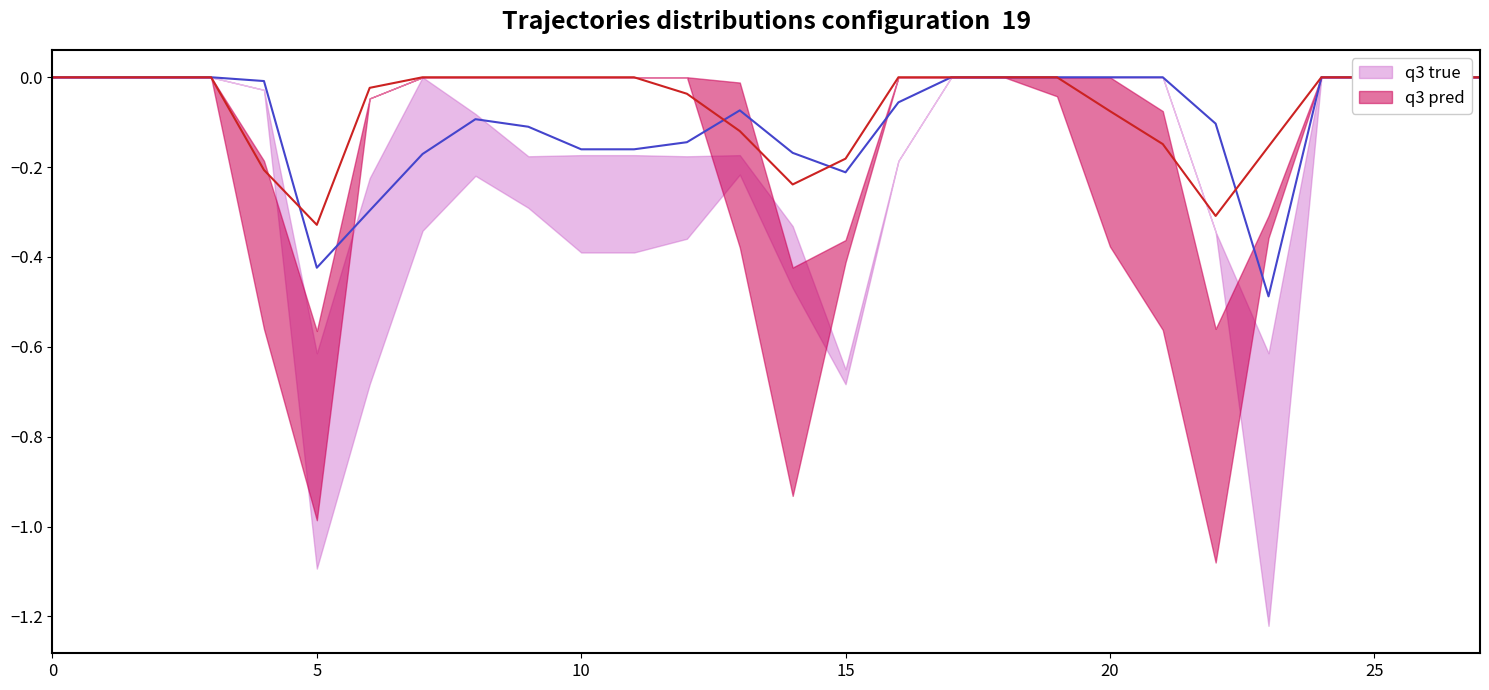

After their last crossing, which series has the higher values: q3 pred or q3 true?

q3 pred